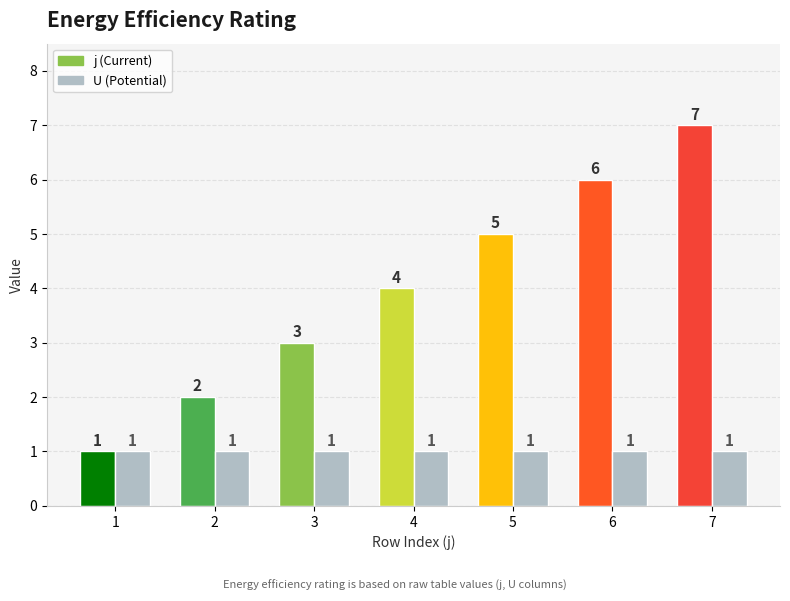

Reading left to right, list all the values displayed in this chart.

j (Current): 1	2	3	4	5	6	7
U (Potential): 1	1	1	1	1	1	1